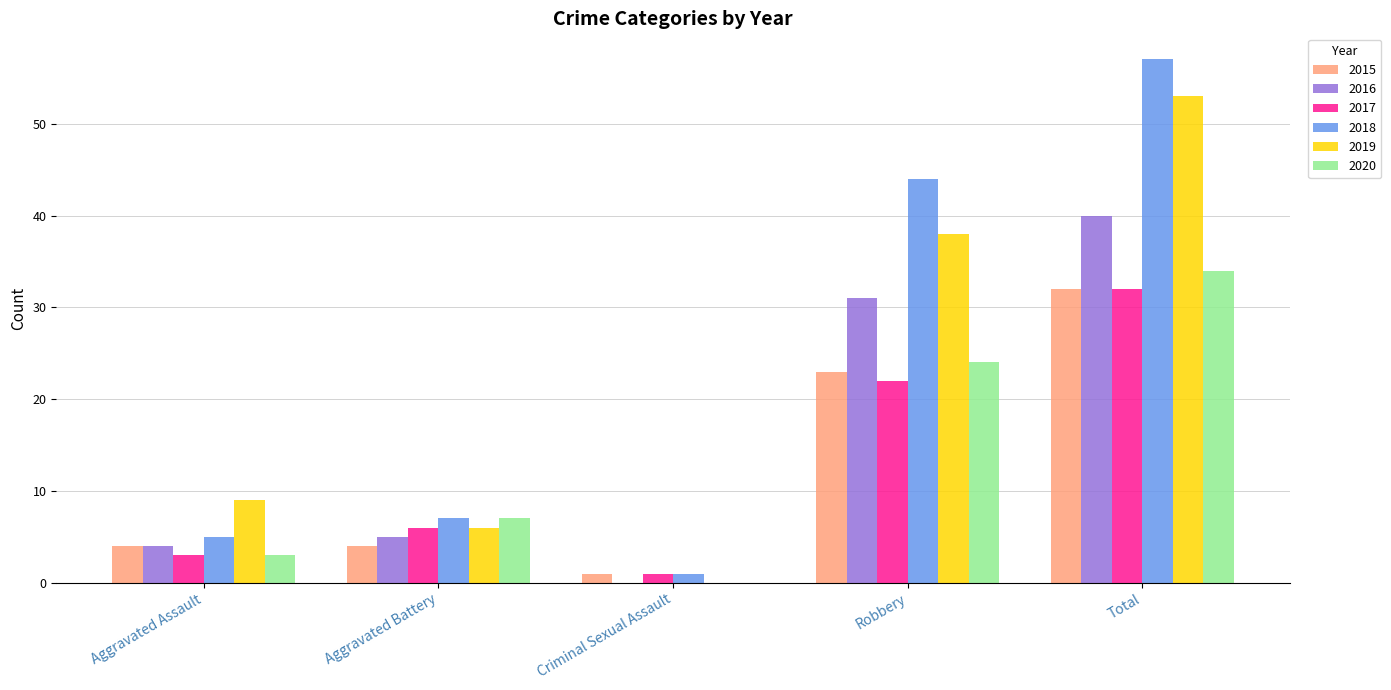

Count the number of categories in the chart.

5